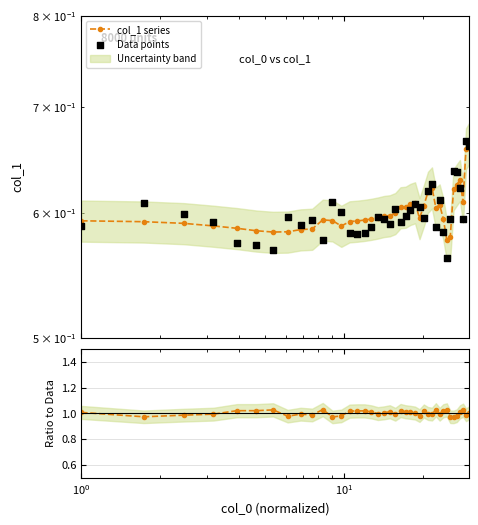

At how many categories does at least one series exceed 0?

40